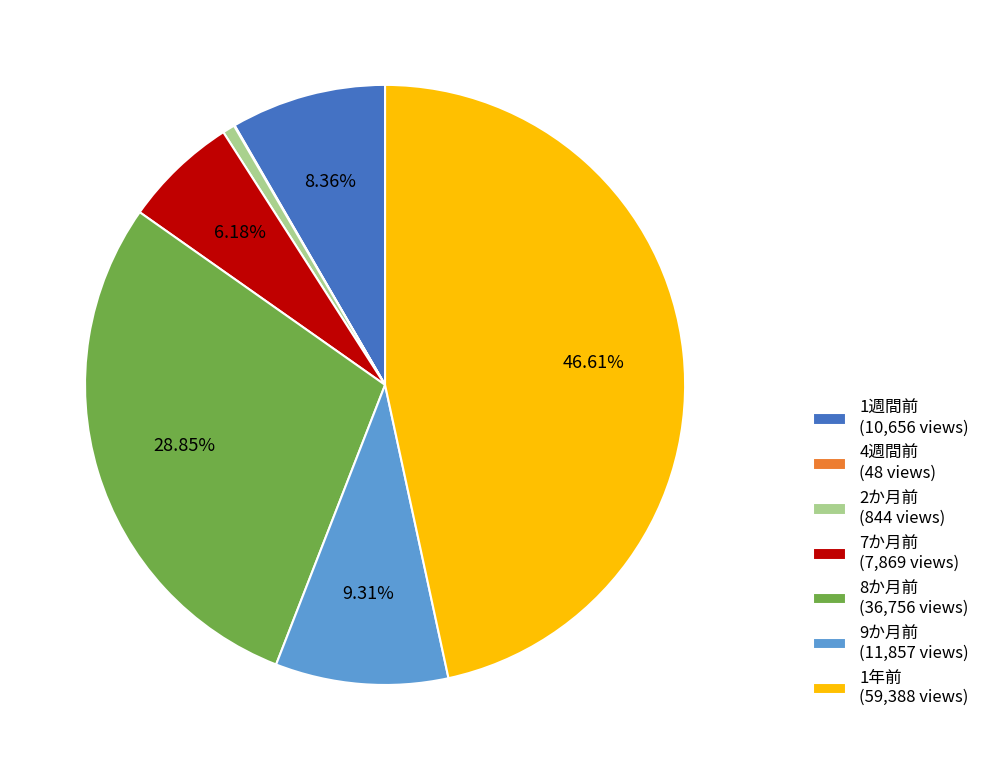

Is there any slice that represents more than half of the pie?

No